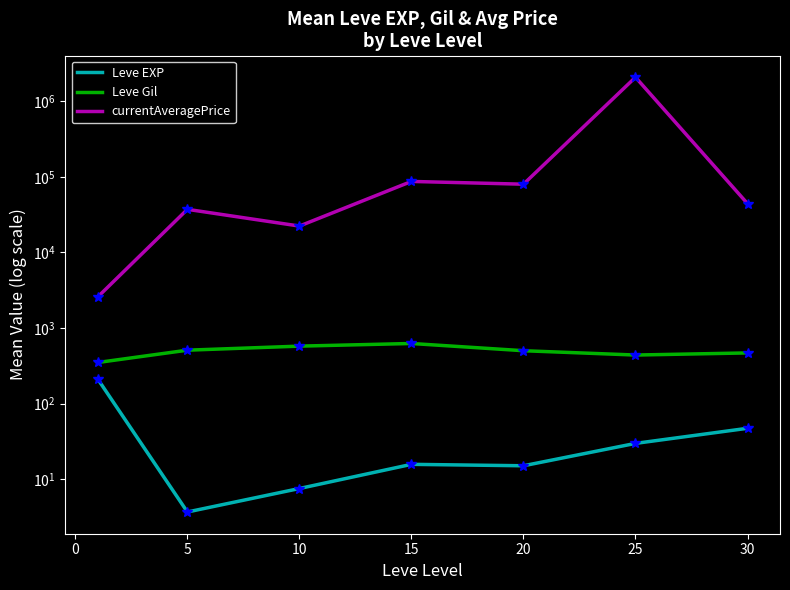

Reading left to right, list all the values displayed in this chart.

Leve EXP: 210.7	3.7	7.5	15.7	15.0	29.7	47.0
Leve Gil: 349.2	508.3	575.0	623.3	500.0	438.3	467.5
currentAveragePrice: 2576.3	37180.8	22336.6	87058.4	80029.7	2084422.2	44266.5